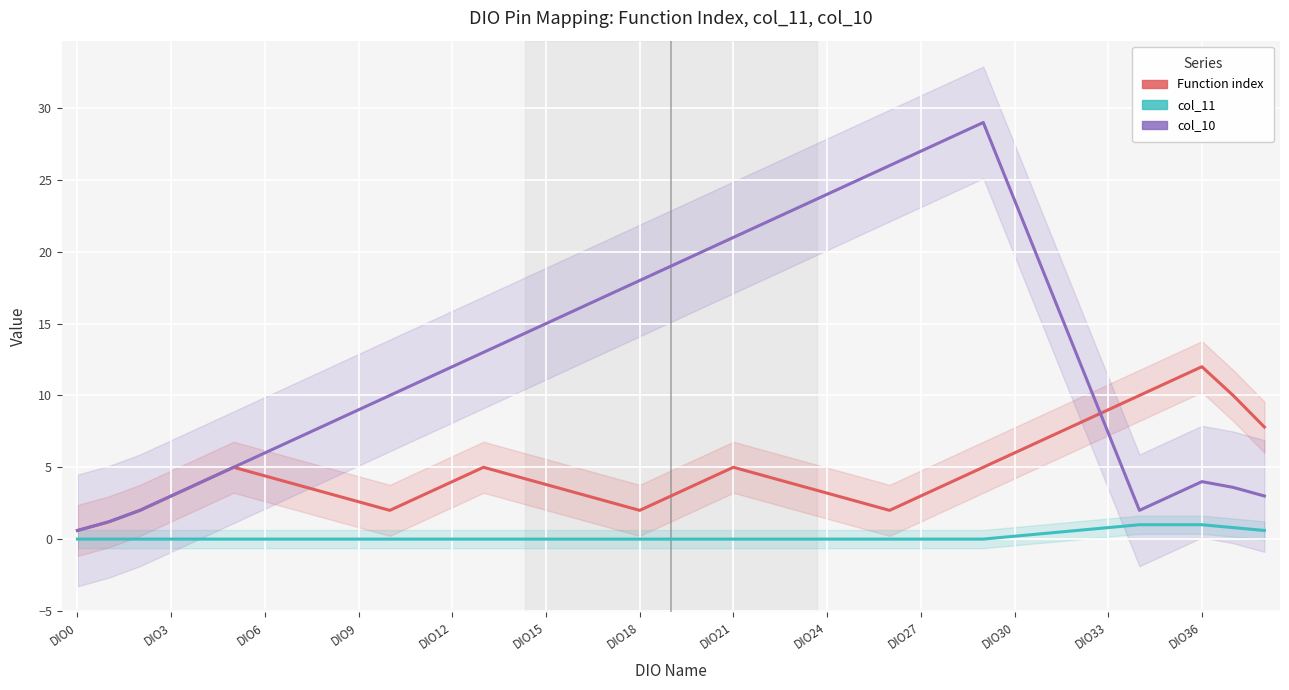

Rank the series at 31 from lowest to highest value.

col_11, Function index, col_10